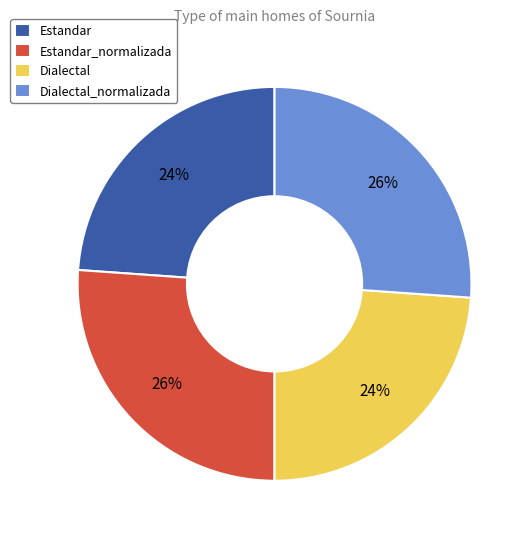

Is it true that Estandar_normalizada is 41% of the pie?

False